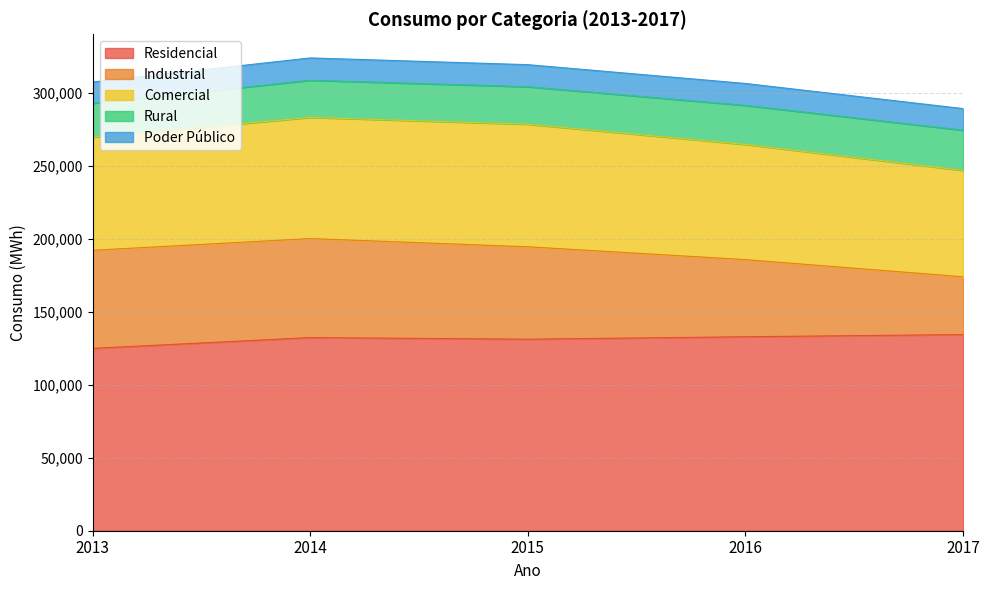

How many data points in Rural are above 25689?

2